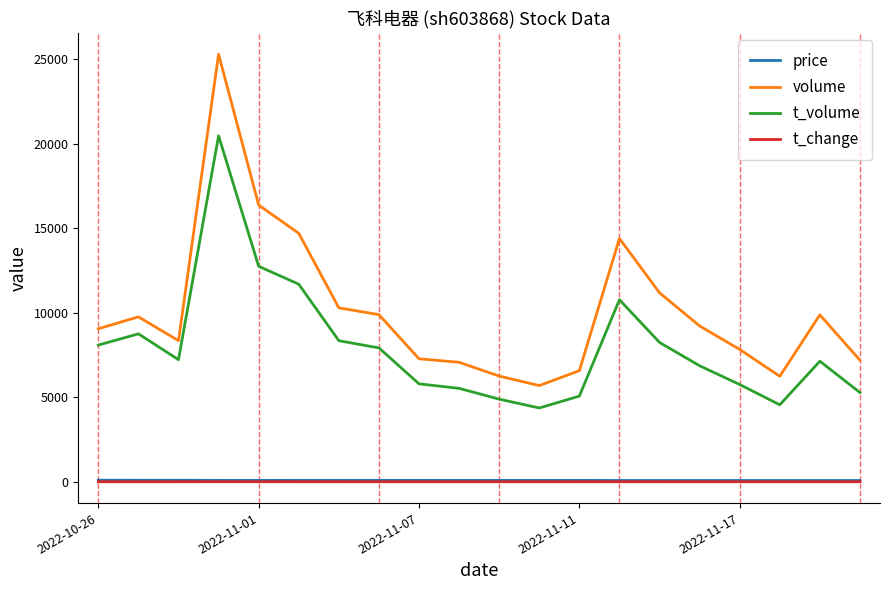

True or false: volume and price cross at least once.

False